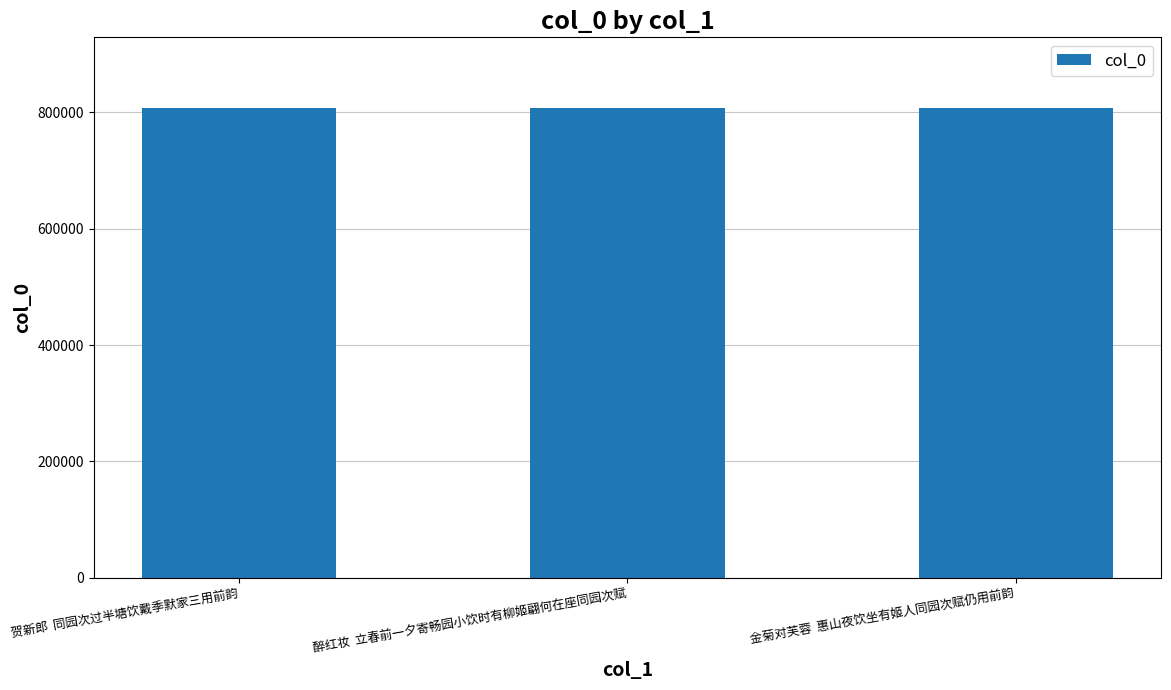

At which label does the data first exceed 807437?

贺新郎  同园次过半塘饮戴季默家三用前韵